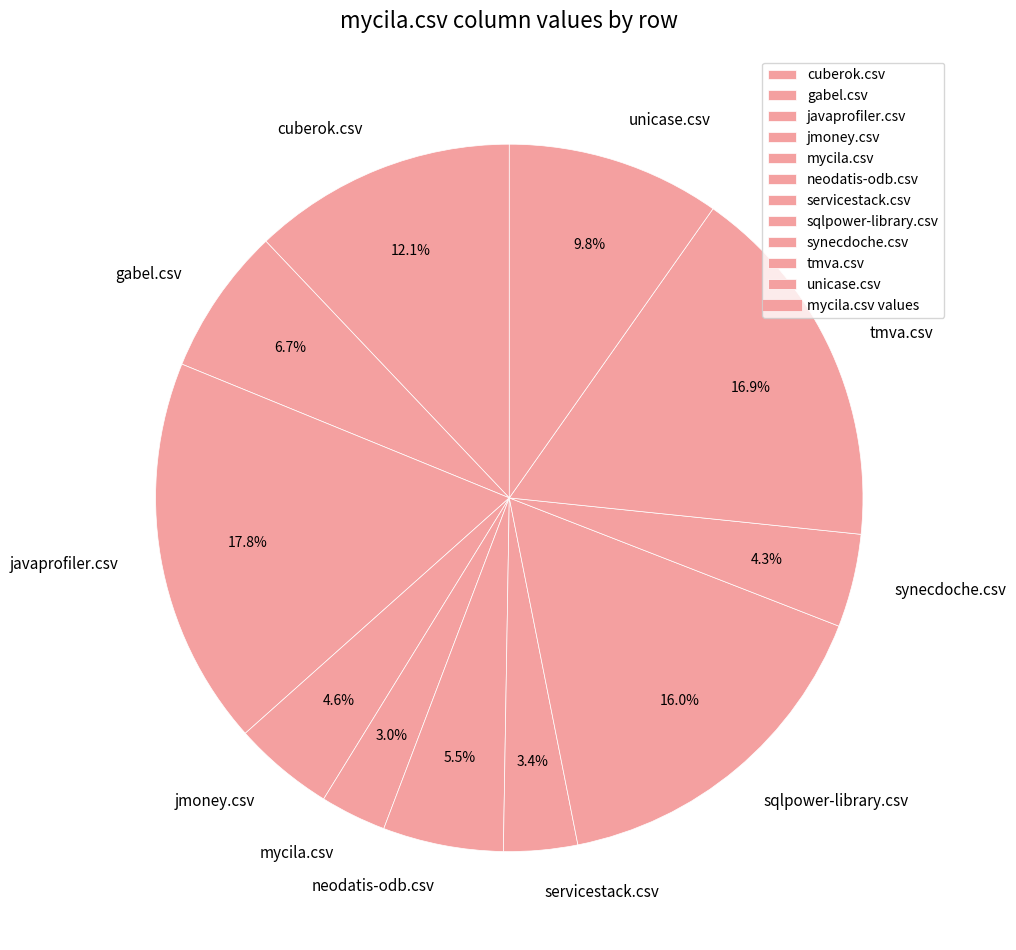

Which has a higher value, mycila.csv or unicase.csv?

unicase.csv